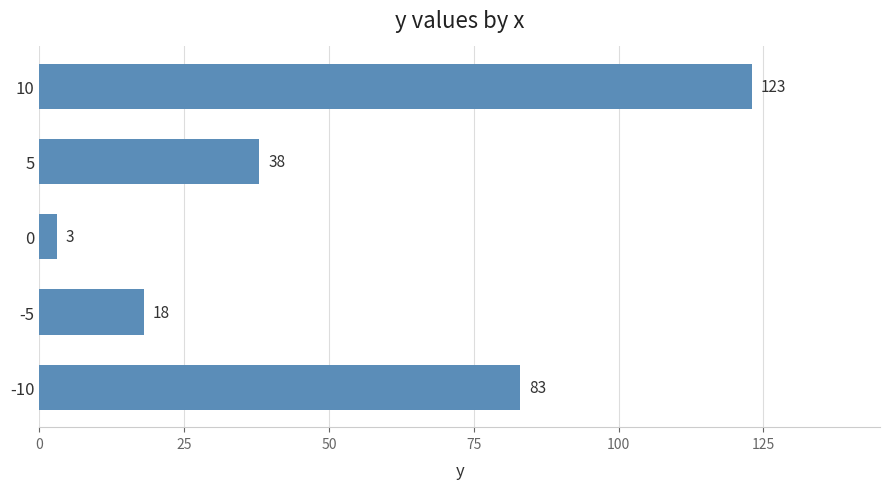

What is the difference between the second highest and second lowest values?

65